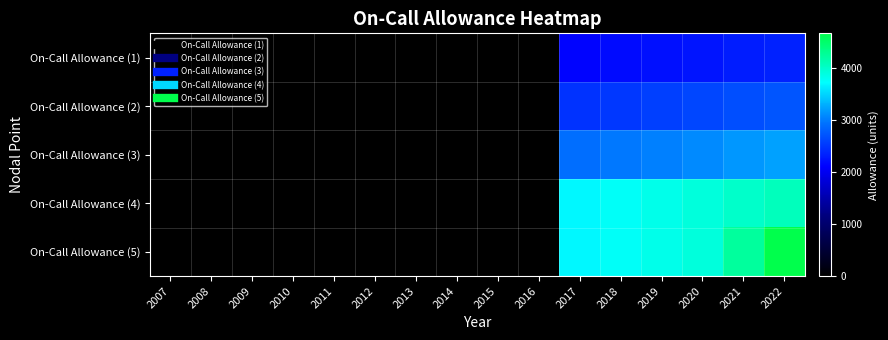

Reading left to right, extract all data points from this chart.

On-Call Allowance (1): 2007=0	2008=0	2009=0	2010=0	2011=0	2012=0	2013=0	2014=0	2015=0	2016=0	2017=2130	2018=2172	2019=2216	2020=2260	2021=2305	2022=2351
On-Call Allowance (2): 2007=0	2008=0	2009=0	2010=0	2011=0	2012=0	2013=0	2014=0	2015=0	2016=0	2017=2465	2018=2514	2019=2564	2020=2616	2021=2668	2022=2721
On-Call Allowance (3): 2007=0	2008=0	2009=0	2010=0	2011=0	2012=0	2013=0	2014=0	2015=0	2016=0	2017=2917	2018=2976	2019=3035	2020=3096	2021=3158	2022=3221
On-Call Allowance (4): 2007=0	2008=0	2009=0	2010=0	2011=0	2012=0	2013=0	2014=0	2015=0	2016=0	2017=3697	2018=3771	2019=3846	2020=3923	2021=4002	2022=4082
On-Call Allowance (5): 2007=0	2008=0	2009=0	2010=0	2011=0	2012=0	2013=0	2014=0	2015=0	2016=0	2017=3697	2018=3771	2019=3846	2020=3923	2021=4247	2022=4672